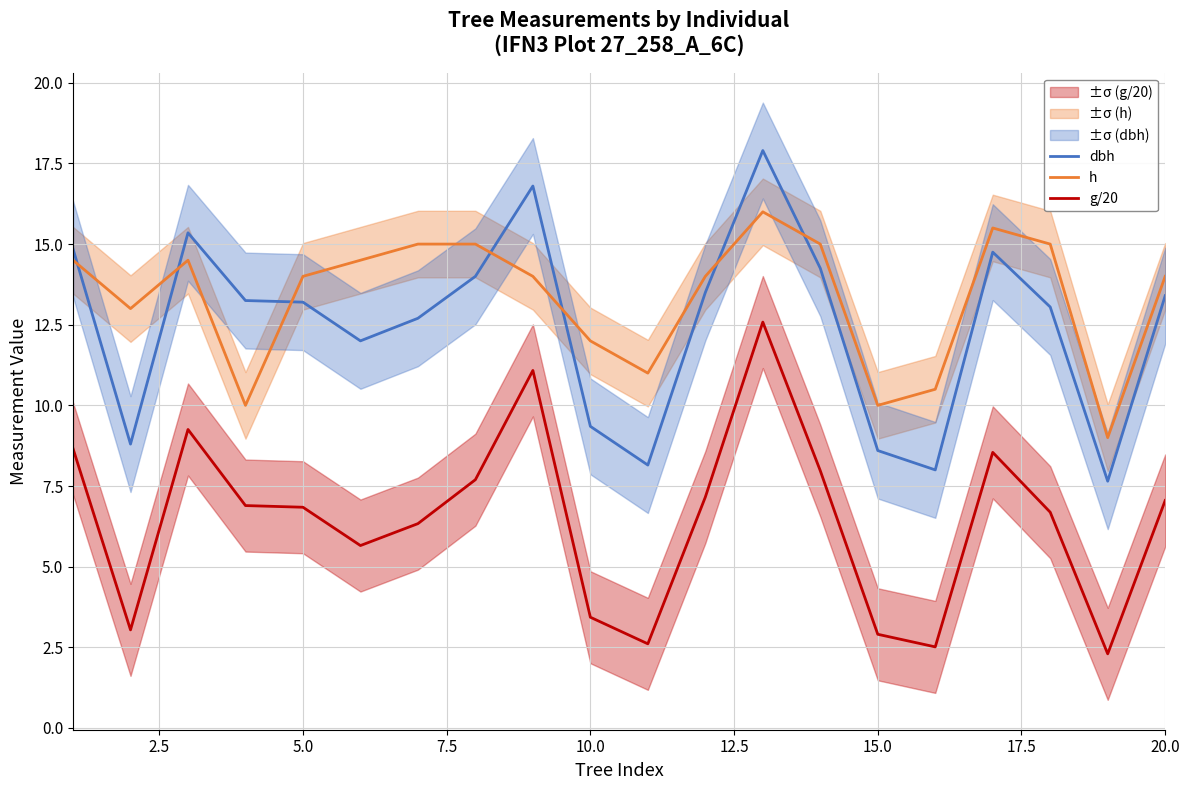

After their last crossing, which series has the higher values: dbh or h?

h